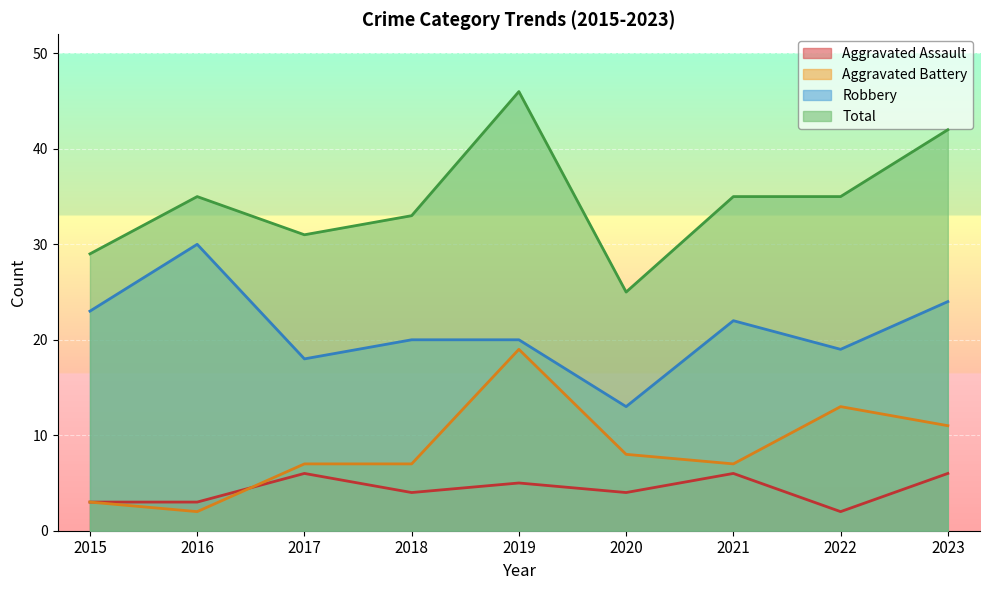

Where is Total nearest to the value 35?

2016